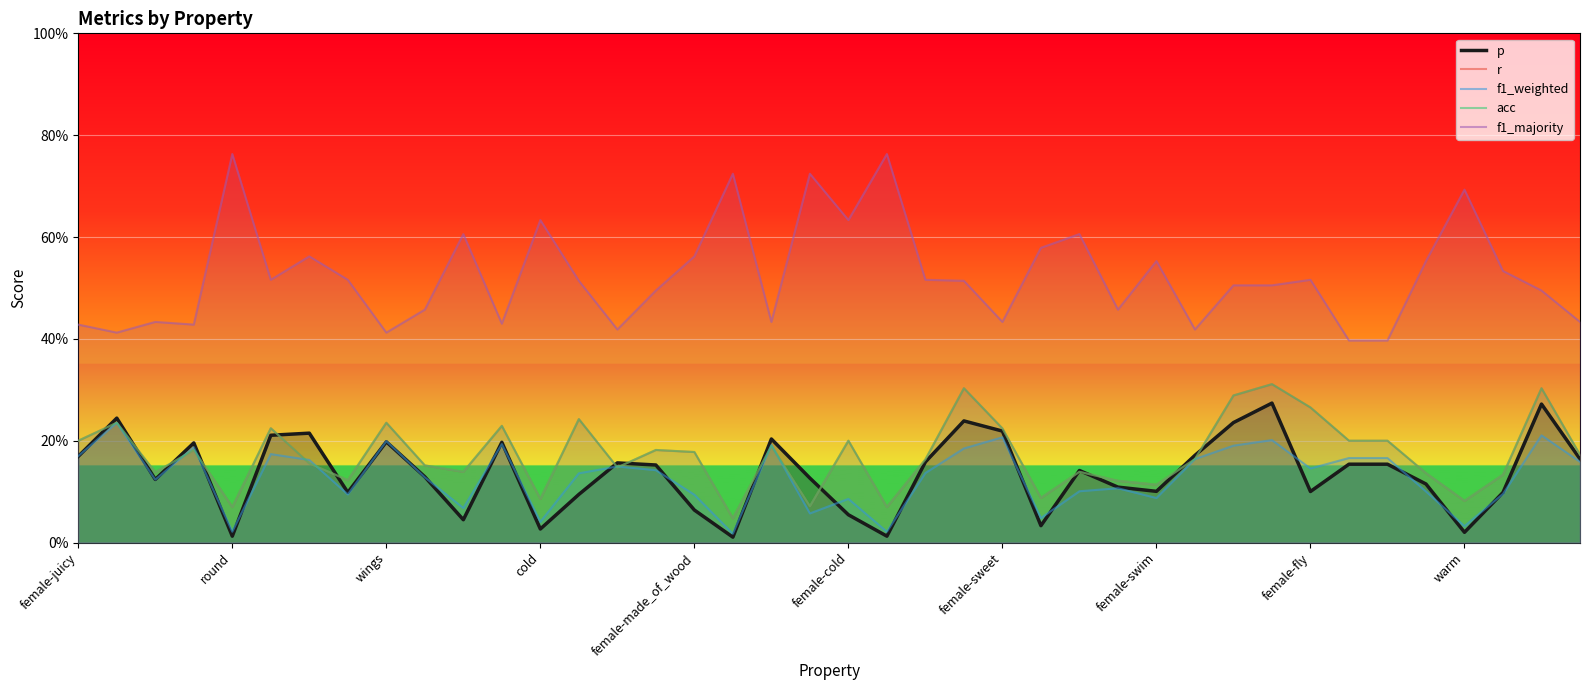

True or false: f1_majority and p cross at least once.

False